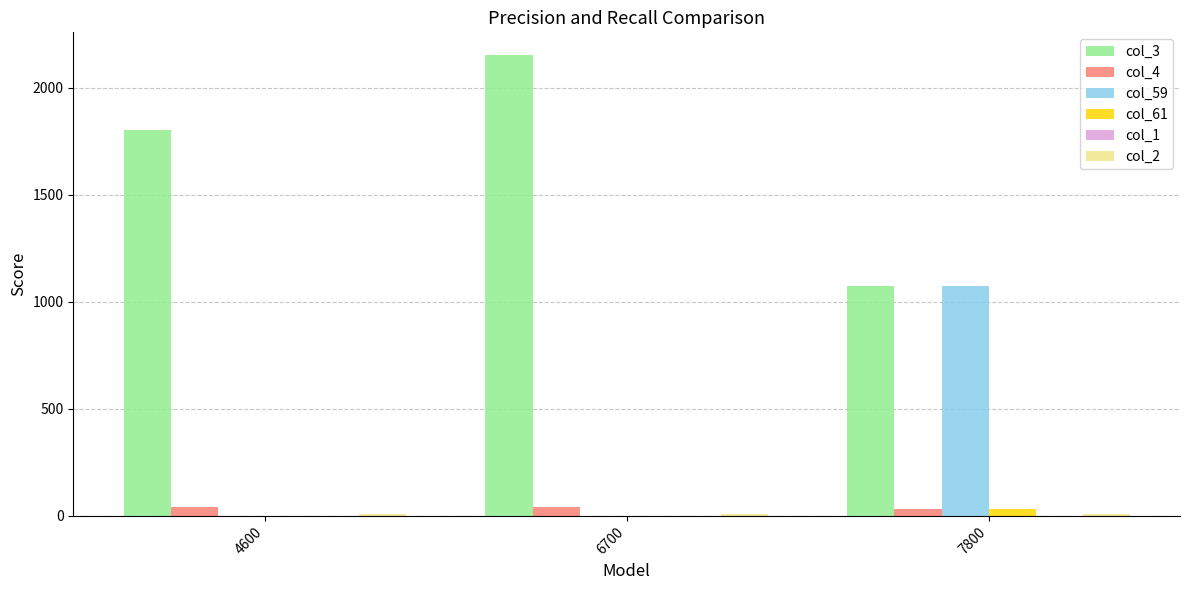

How many categories are shown in the chart?

3